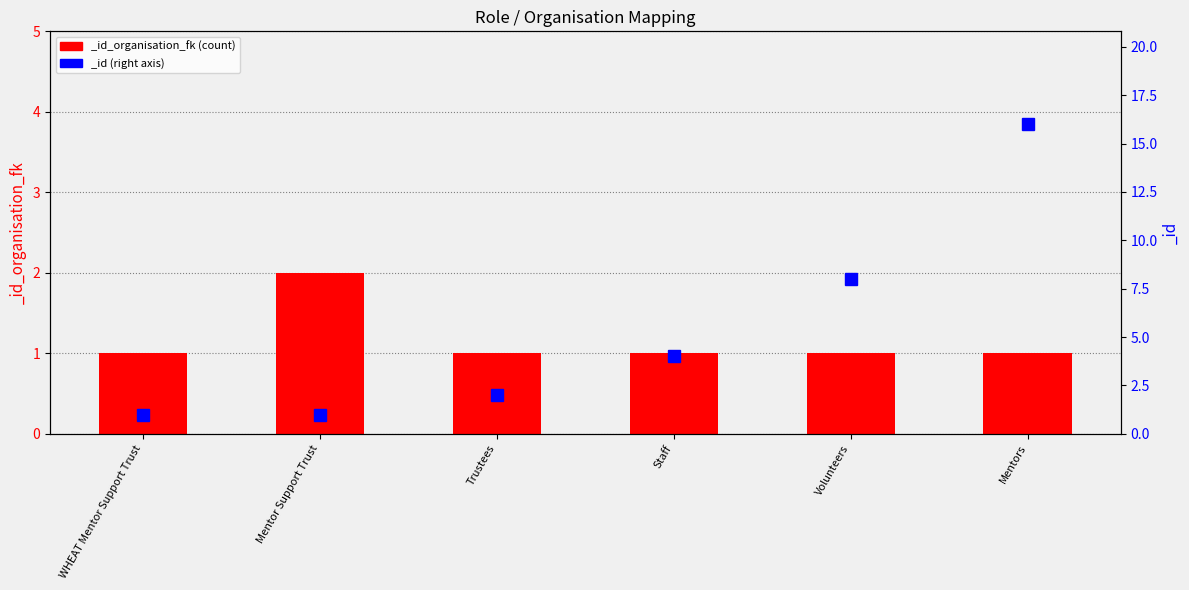

What is the label of the 2nd bar from the left?

Mentor Support Trust